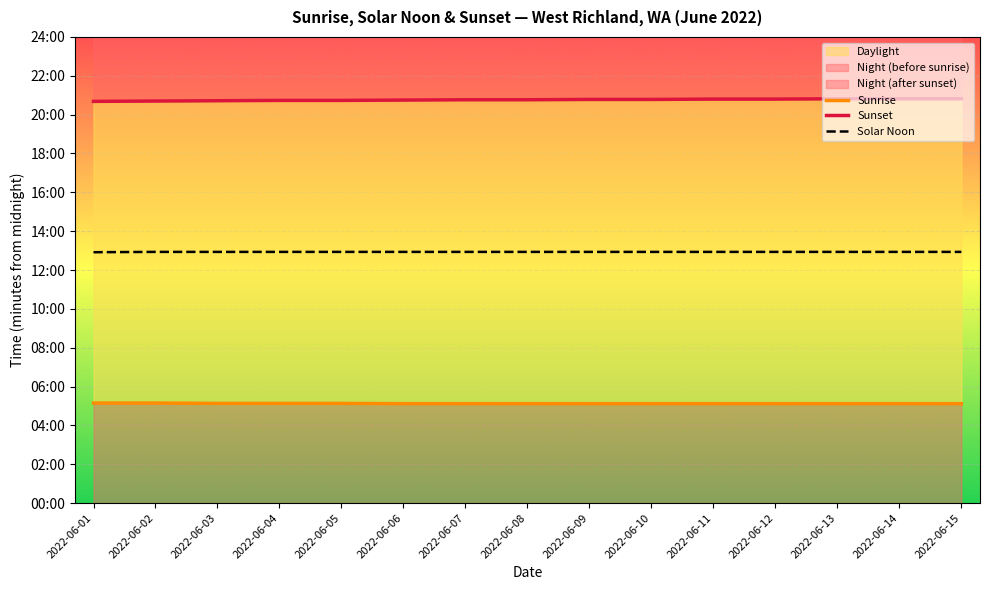

Reading left to right, what are all the values shown in this chart?

Sunrise: 2022-06-01=309	2022-06-02=309	2022-06-03=308	2022-06-04=308	2022-06-05=308	2022-06-06=307	2022-06-07=307	2022-06-08=307	2022-06-09=307	2022-06-10=307	2022-06-11=307	2022-06-12=307	2022-06-13=307	2022-06-14=307	2022-06-15=307
Sunset: 2022-06-01=1241	2022-06-02=1242	2022-06-03=1243	2022-06-04=1244	2022-06-05=1244	2022-06-06=1245	2022-06-07=1246	2022-06-08=1246	2022-06-09=1247	2022-06-10=1247	2022-06-11=1248	2022-06-12=1248	2022-06-13=1249	2022-06-14=1249	2022-06-15=1249
Solar Noon: 2022-06-01=775	2022-06-02=776	2022-06-03=776	2022-06-04=776	2022-06-05=776	2022-06-06=776	2022-06-07=776	2022-06-08=776	2022-06-09=776	2022-06-10=776	2022-06-11=776	2022-06-12=776	2022-06-13=776	2022-06-14=776	2022-06-15=776